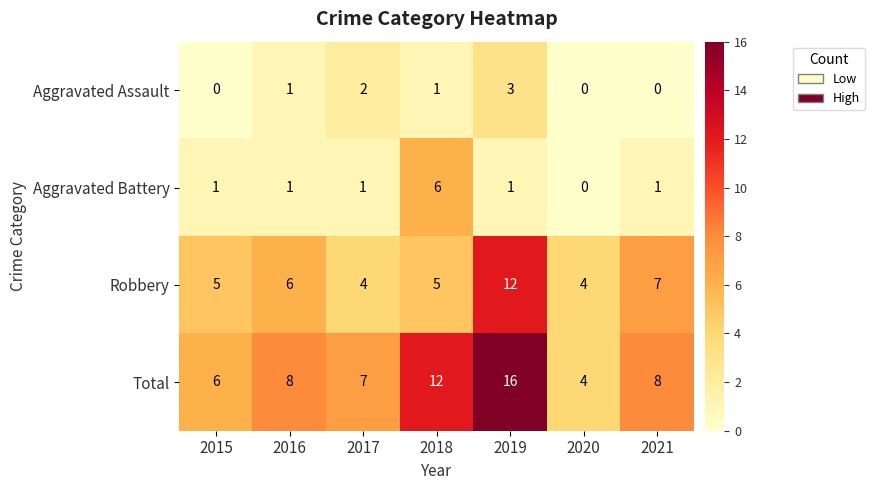

How many series are shown in this chart?

4